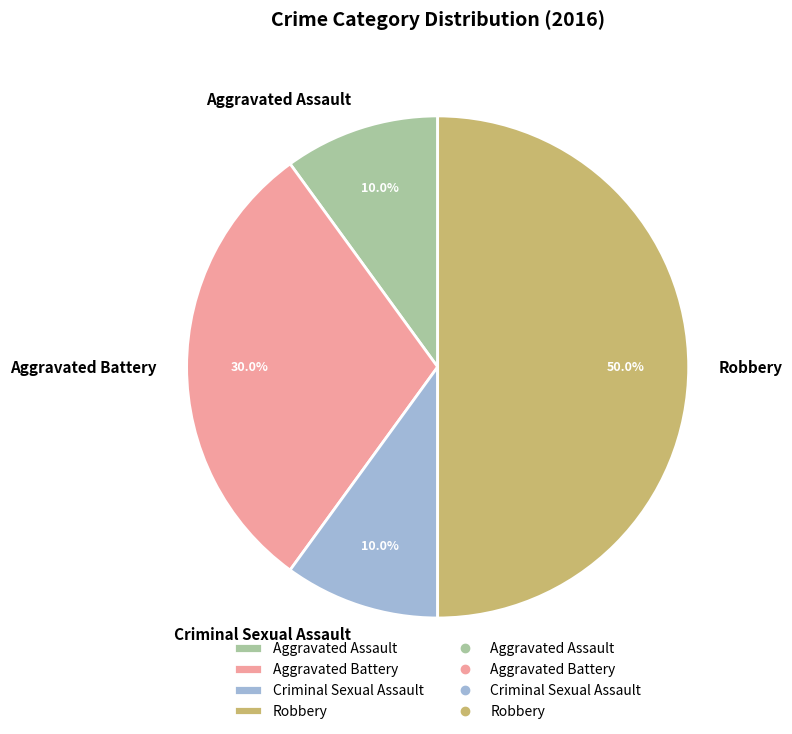

To the nearest percent, what percentage of the pie is Aggravated Battery?

30%